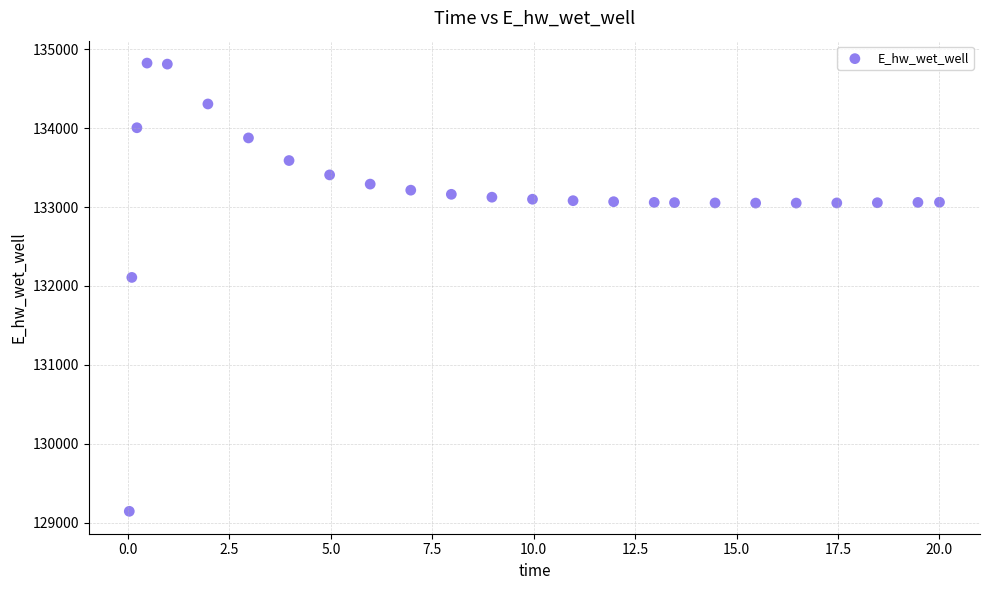

What is the range of Y values (max minus min)?

5681.1